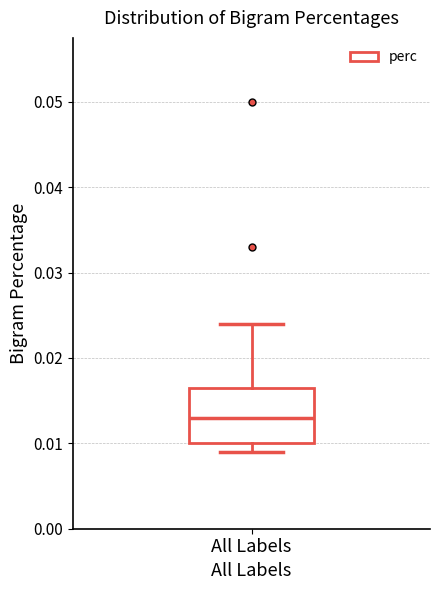

Where does the upper whisker of the box for All Labels end on the y-axis? The values are not printed on the chart, so give them approximately, as read against the axis.

0.024